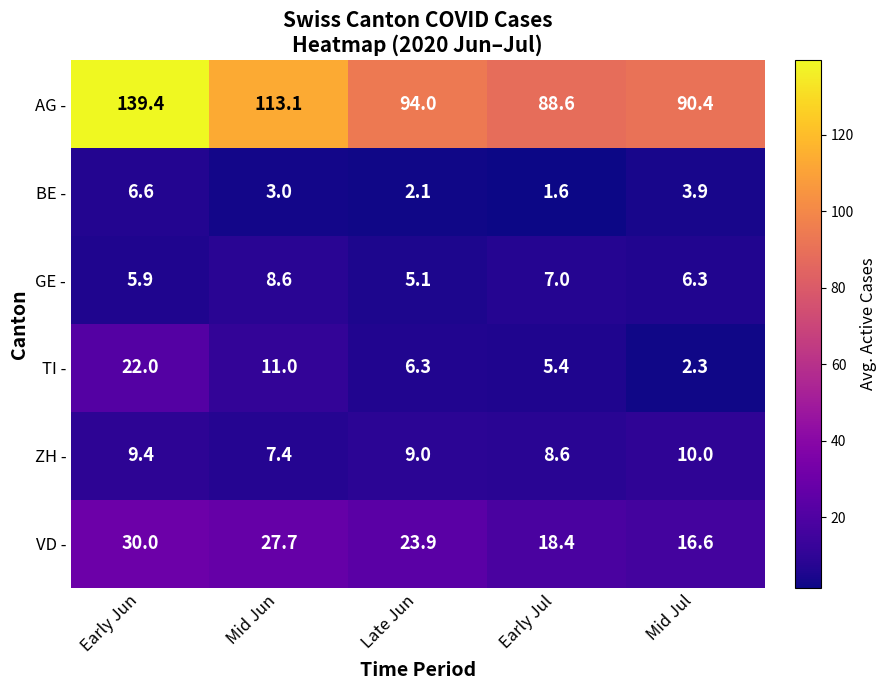

What is the average value of the TI - series?

9.4